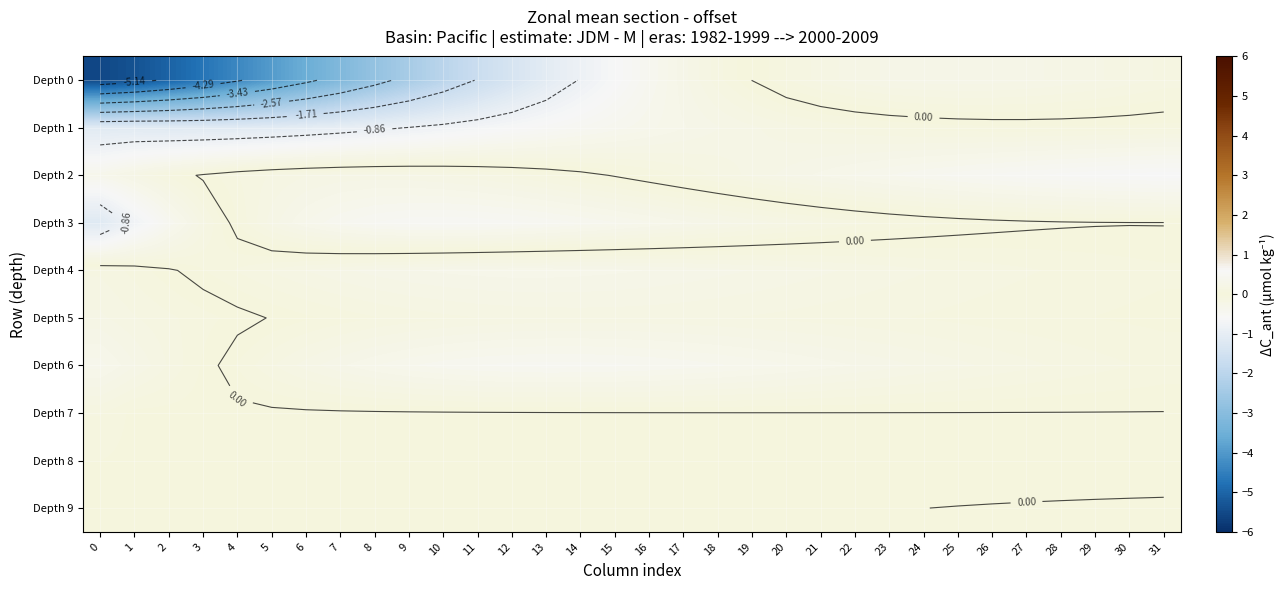

Rank the categories by Depth 7 value from highest to lowest.

0, 1, 2, 3, 4, 5, 6, 7, 8, 9, 10, 11, 12, 13, 14, 15, 16, 31, 30, 29, 17, 28, 27, 18, 26, 25, 19, 24, 20, 23, 21, 22